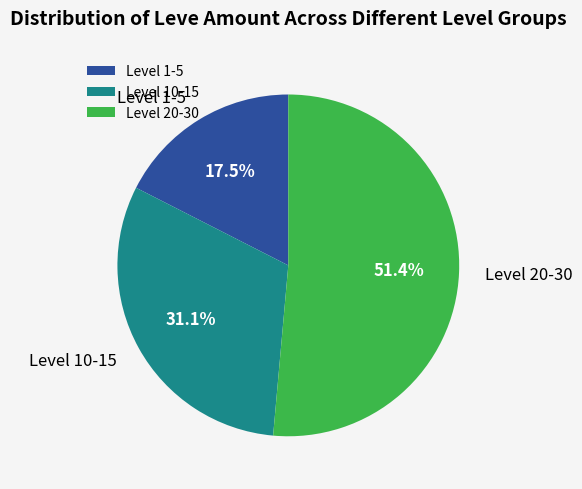

What is the ratio of the value at Level 10-15 to the value at Level 20-30?

0.6